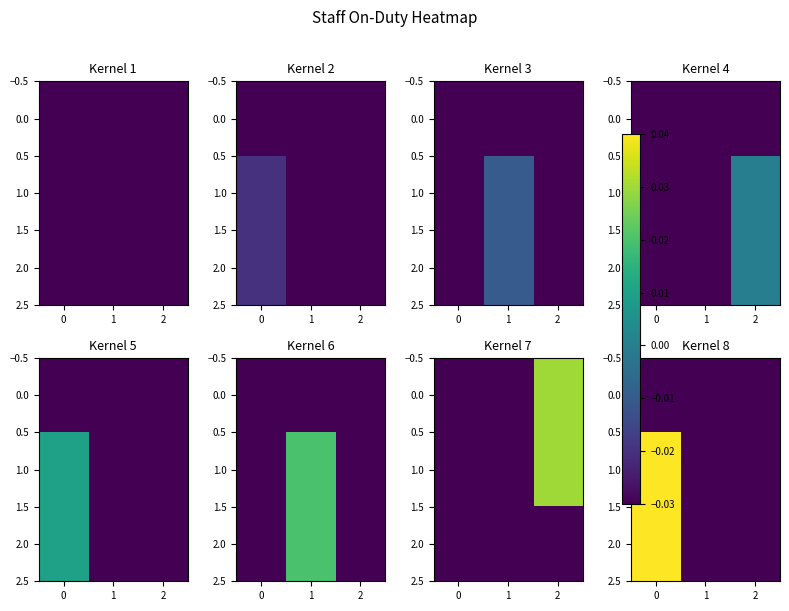

The value of 0.0 at 2 is -0.0. True or false?

True